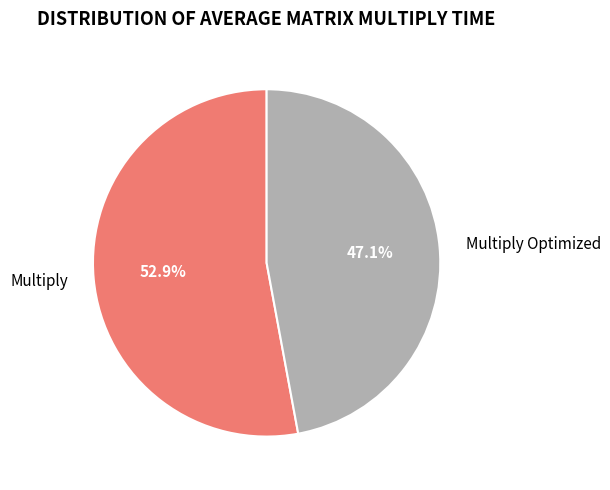

Which has a higher value, Multiply Optimized or Multiply?

Multiply